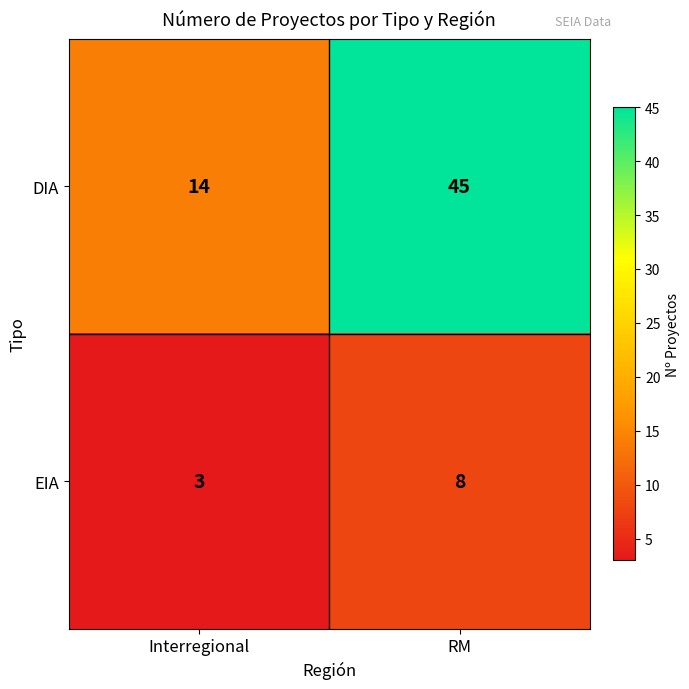

Is it true that EIA equals 3 at RM?

False